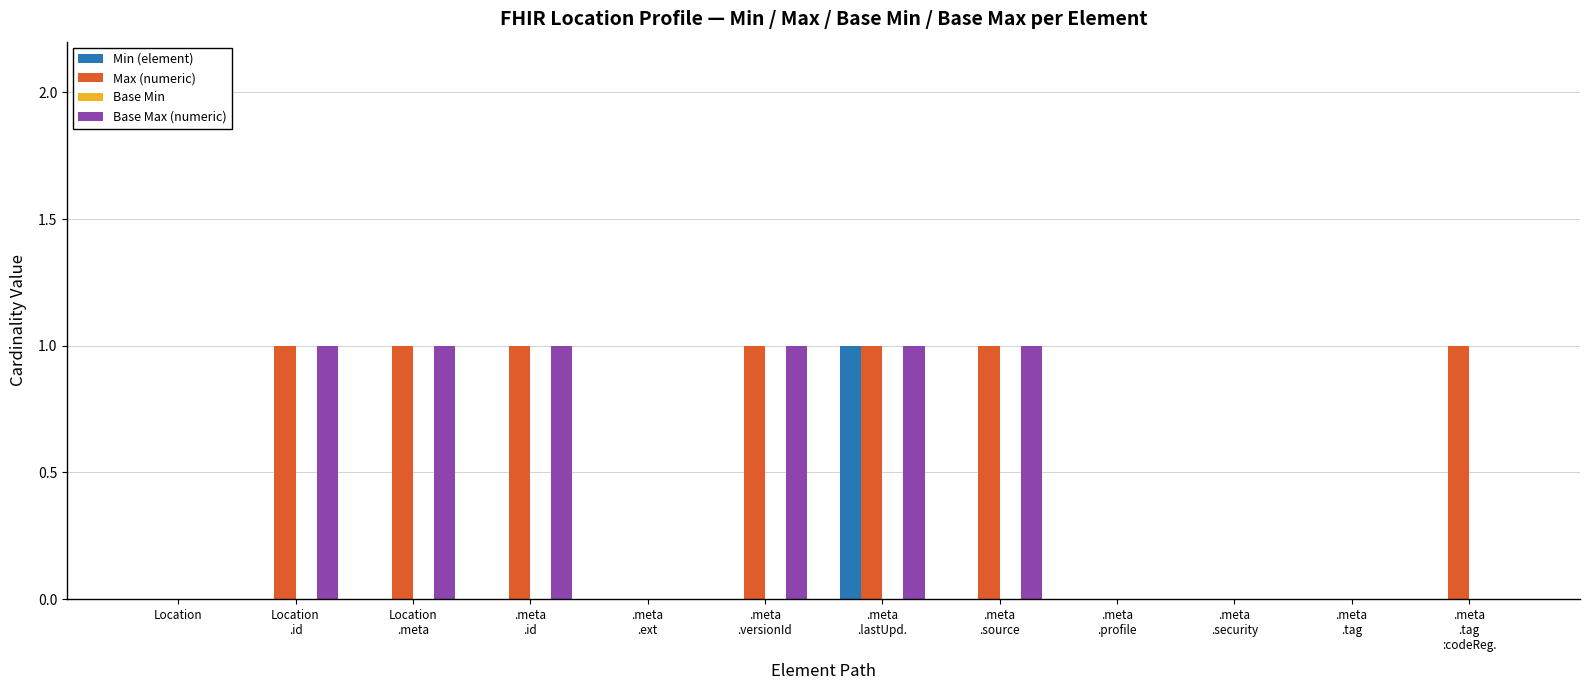

What is the sum of all Max (numeric) values?

7